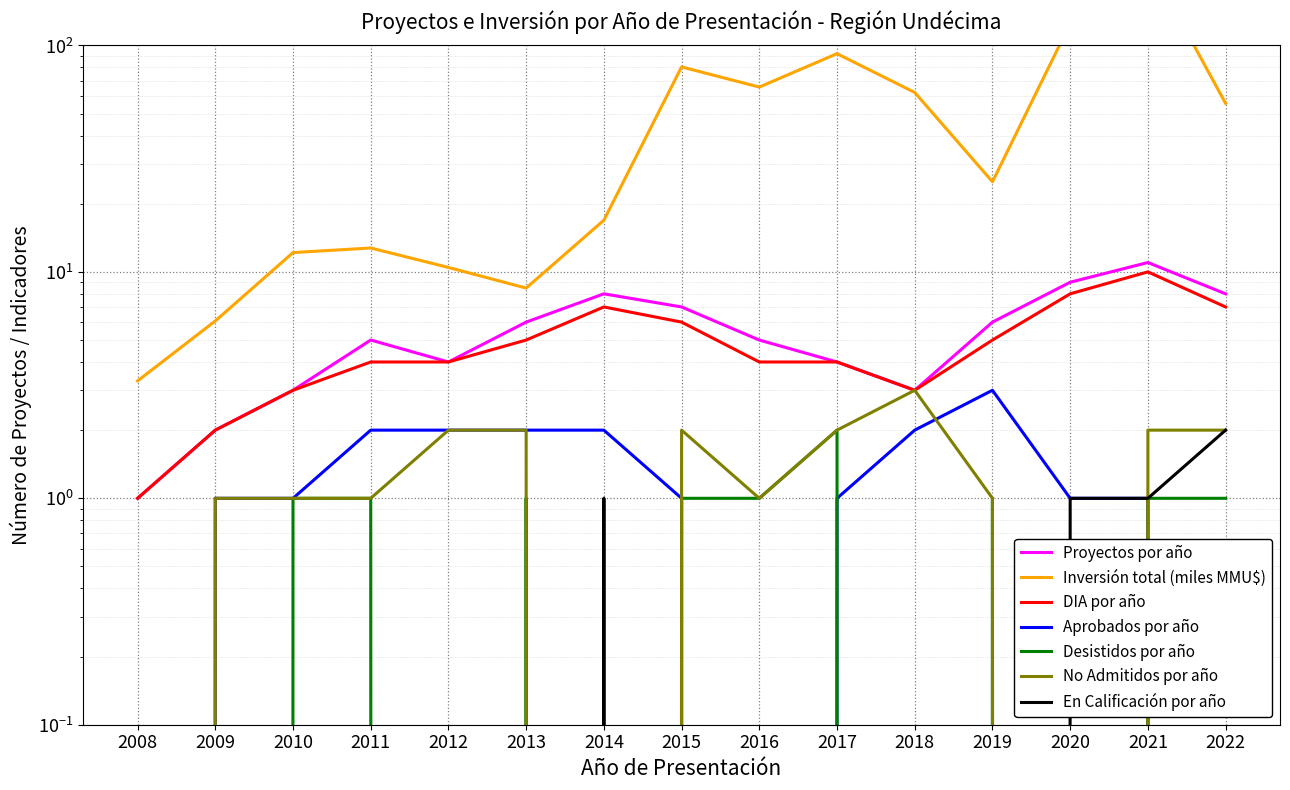

At which category does the chart reach its peak across all series?

2021